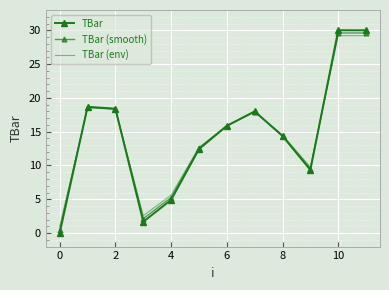

Rank the series by their average value, from lowest to highest.

TBar, TBar (smooth), TBar (env)